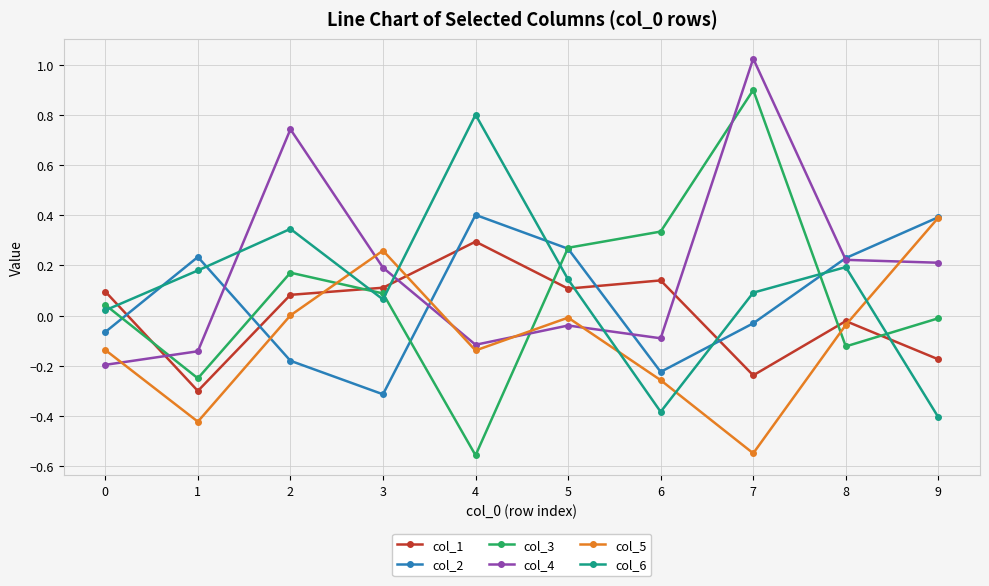

Which series has the largest range (max minus min)?

col_3